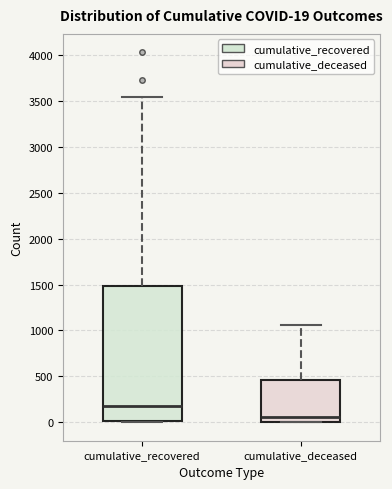

Comparing the boxes themselves (not the whiskers), which one is the tallest?

cumulative_recovered